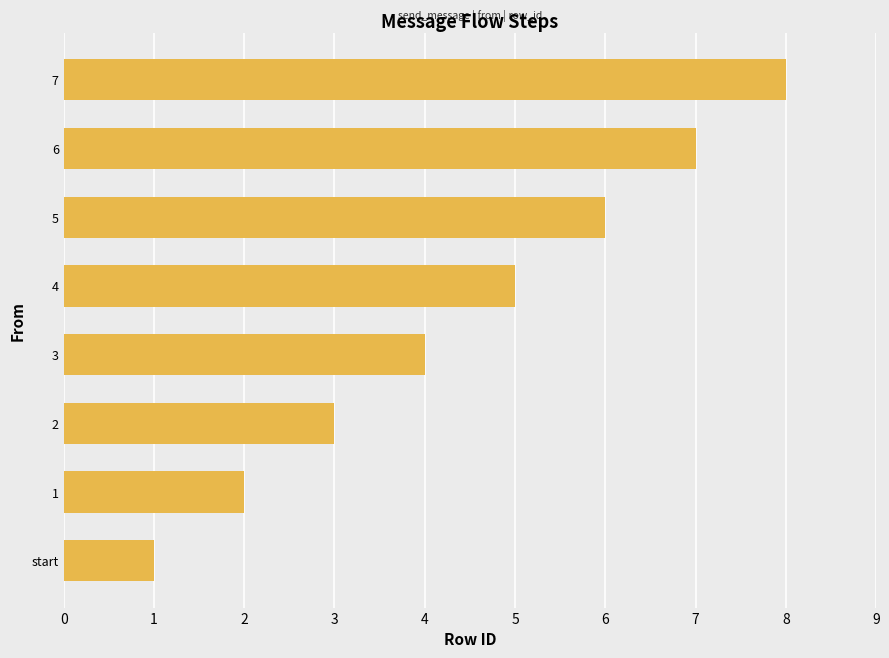

Which has a higher value, 2 or 1?

2